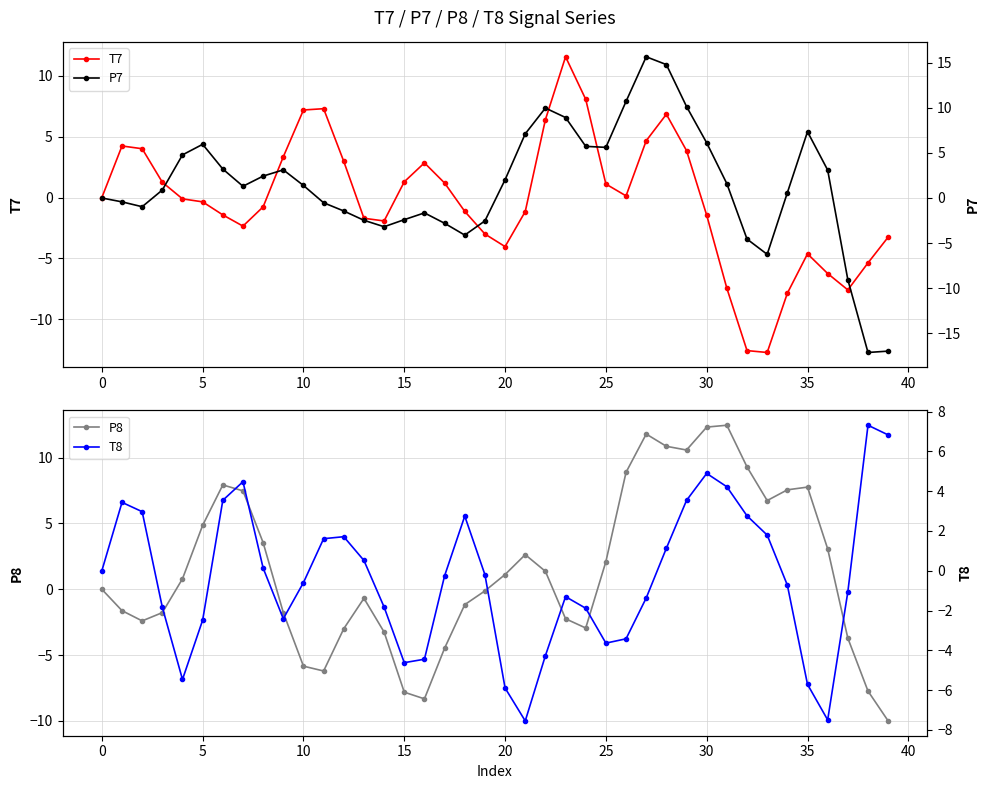

What is the total value across all series at 16?

-11.6